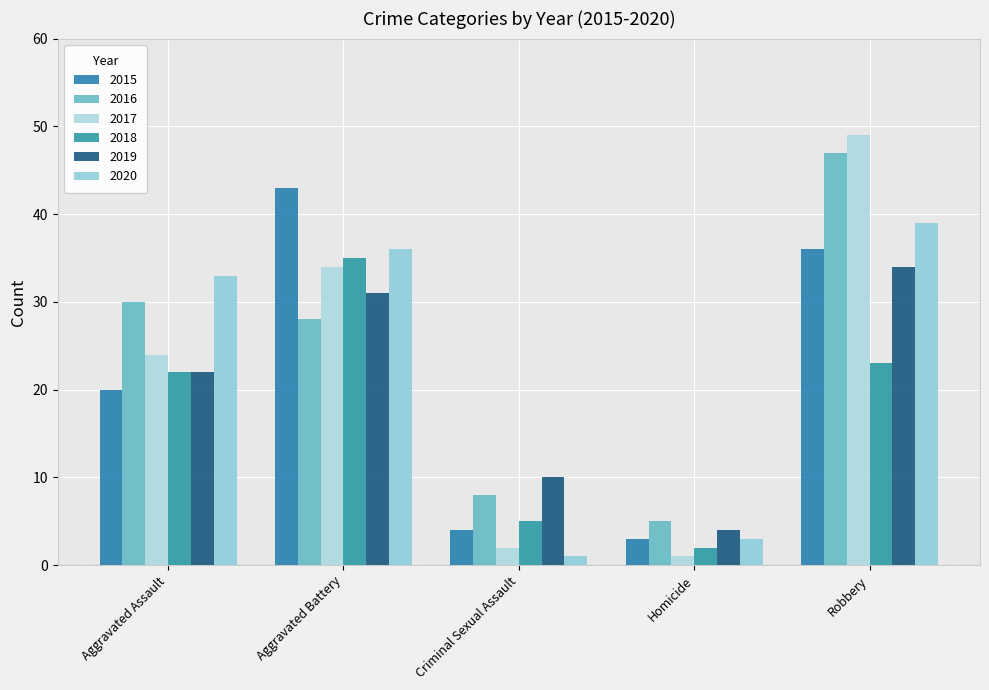

How many bars are there in each group?

6